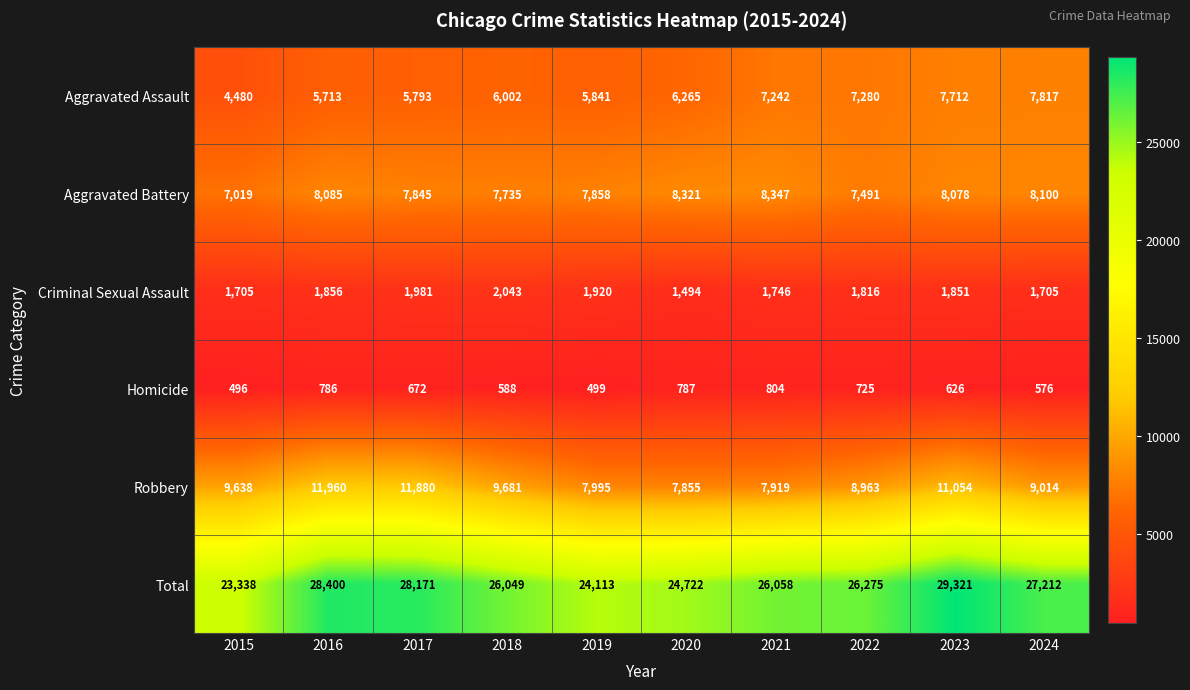

At 2022, list the series in order from smallest to largest.

Homicide, Criminal Sexual Assault, Aggravated Assault, Aggravated Battery, Robbery, Total